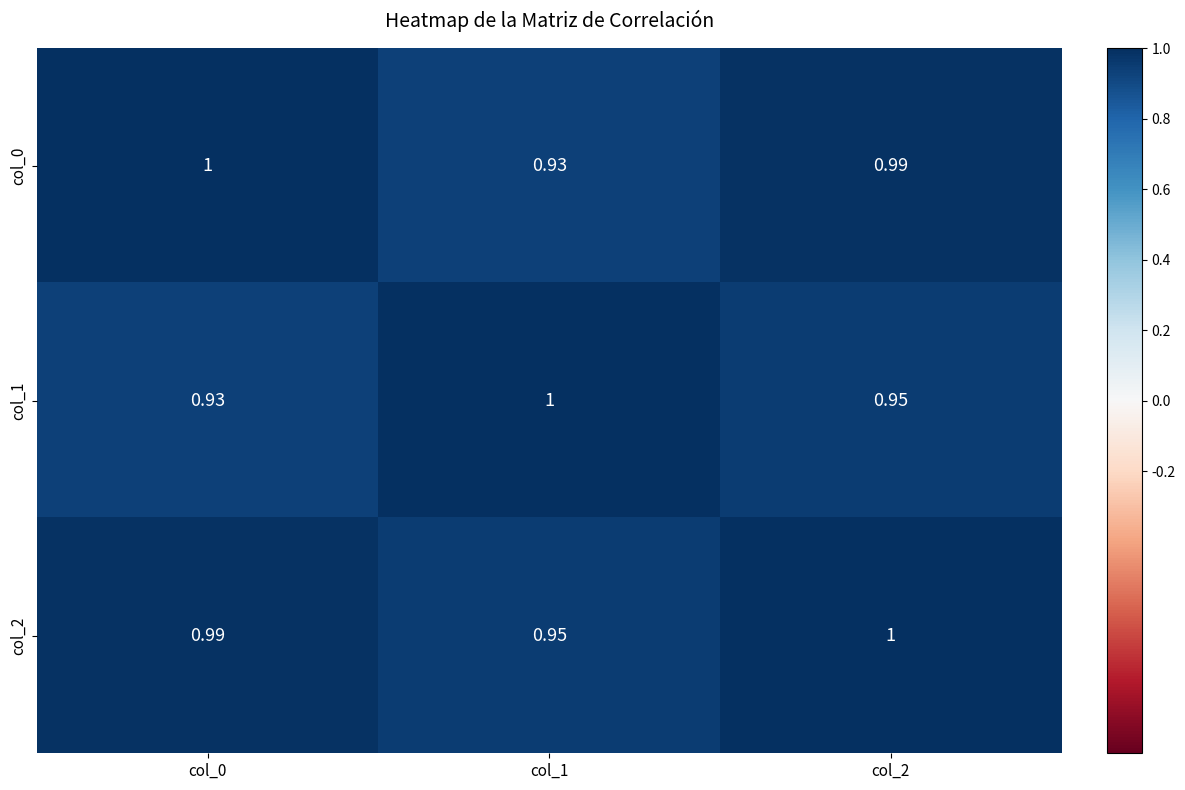

Reading left to right, transcribe all the data shown in this chart.

col_0: col_0=1.0	col_1=0.9	col_2=1.0
col_1: col_0=0.9	col_1=1.0	col_2=0.9
col_2: col_0=1.0	col_1=0.9	col_2=1.0